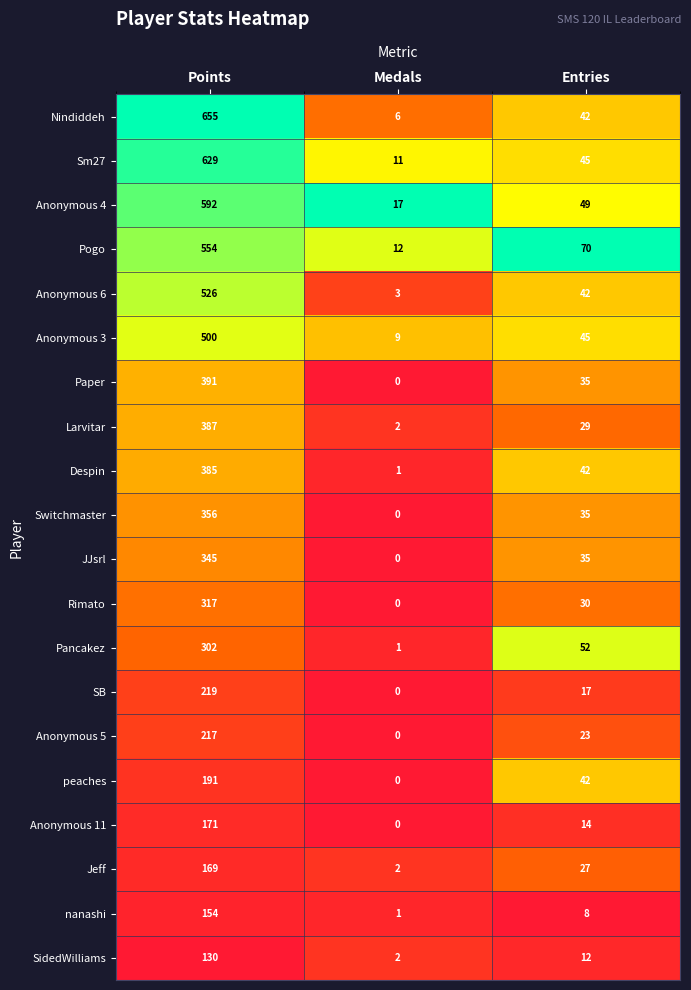

At which category does the chart reach its minimum across all series?

Medals